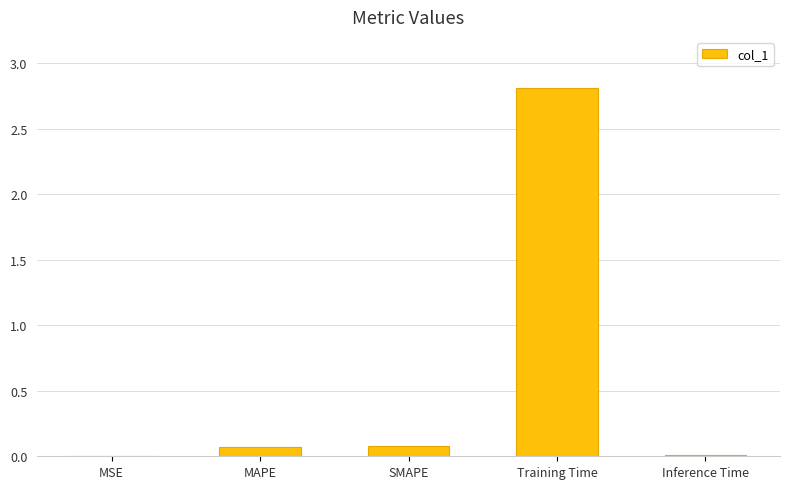

How many distinct data groups are displayed?

1